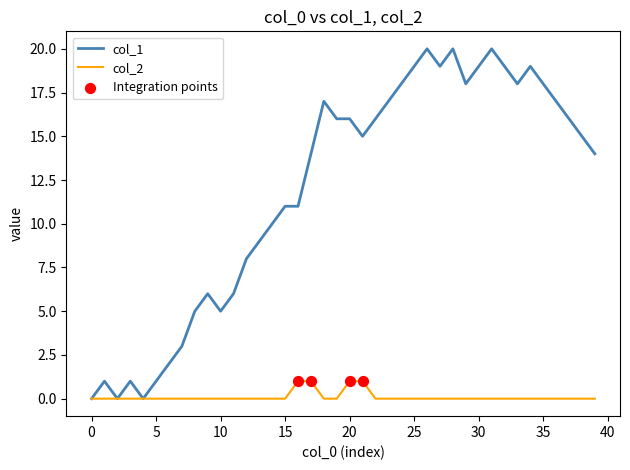

Which series has the largest range (max minus min)?

col_1